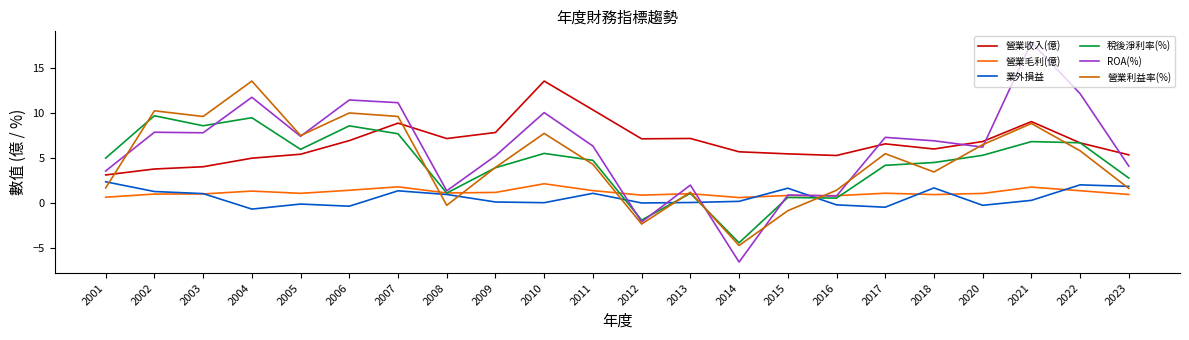

Which series changed the most between 2015 and 2020?

營業利益率(%)